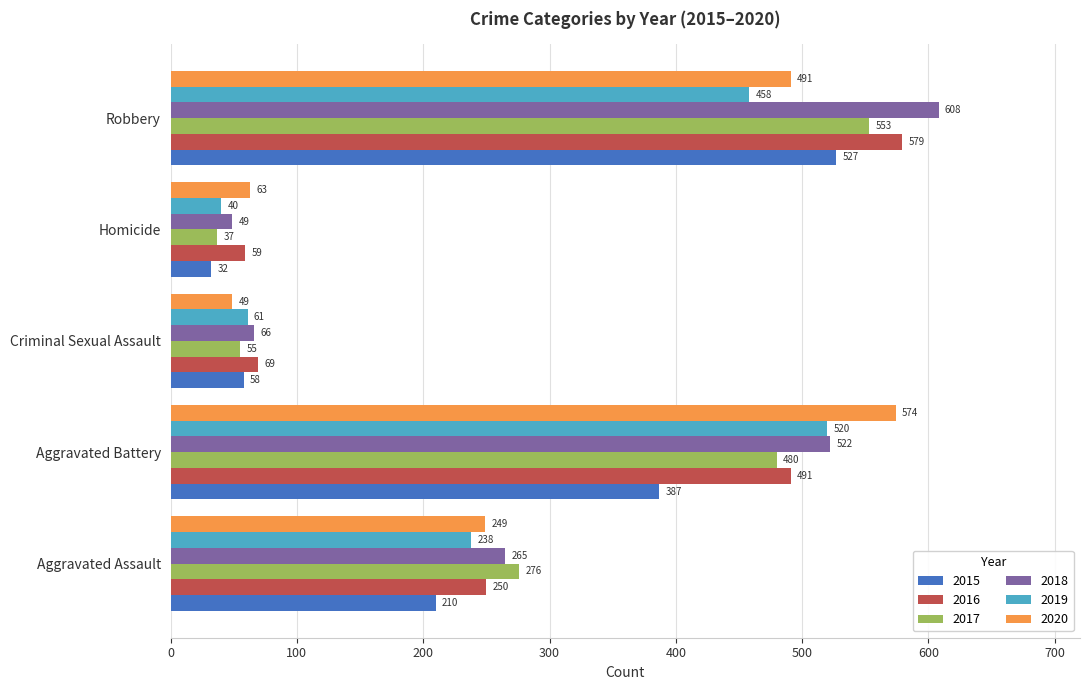

What value does the 2015 series have at Robbery, to the nearest 50?

550